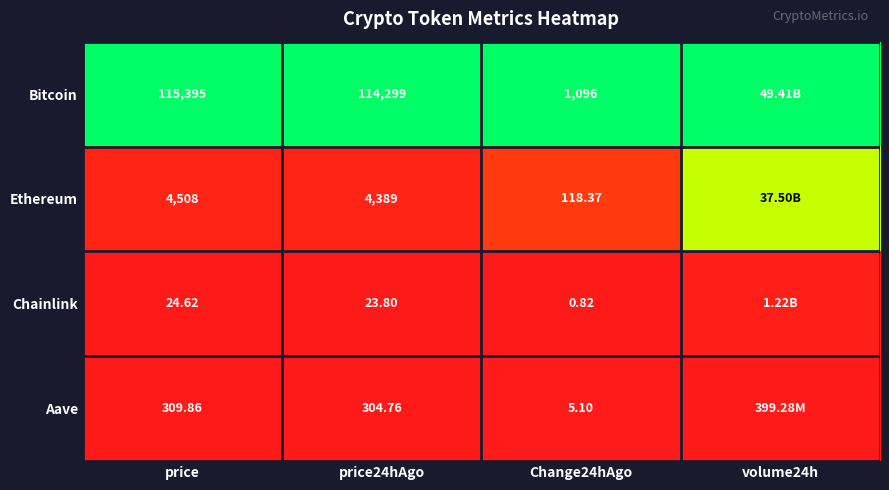

Which series changed the most between price and Change24hAgo?

Bitcoin